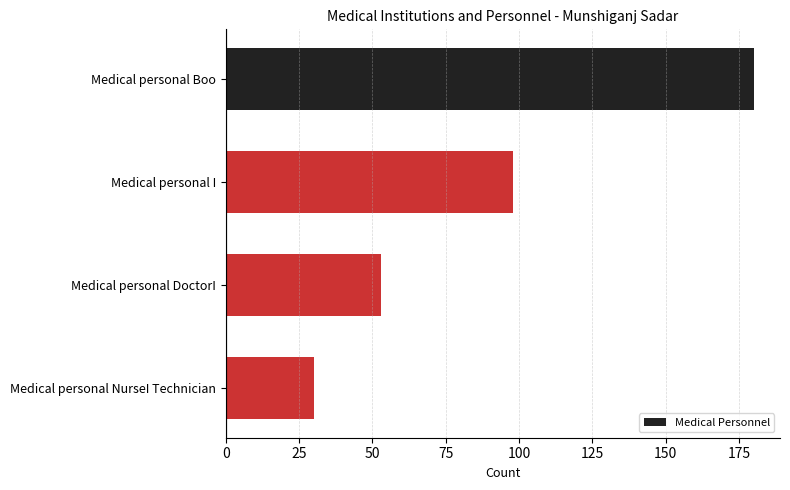

What is the greatest value displayed?

180